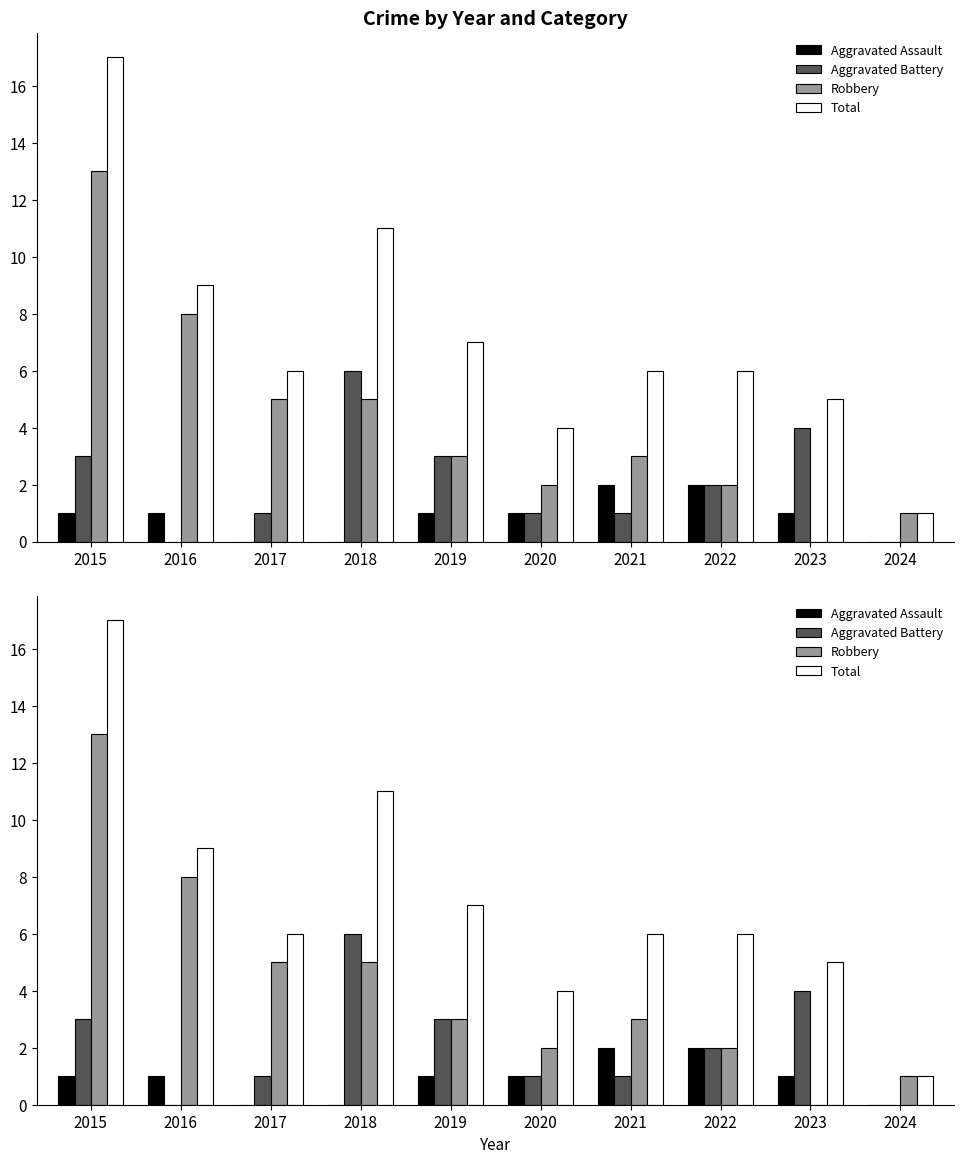

What is the difference between the second highest and minimum values in the Total series?

10